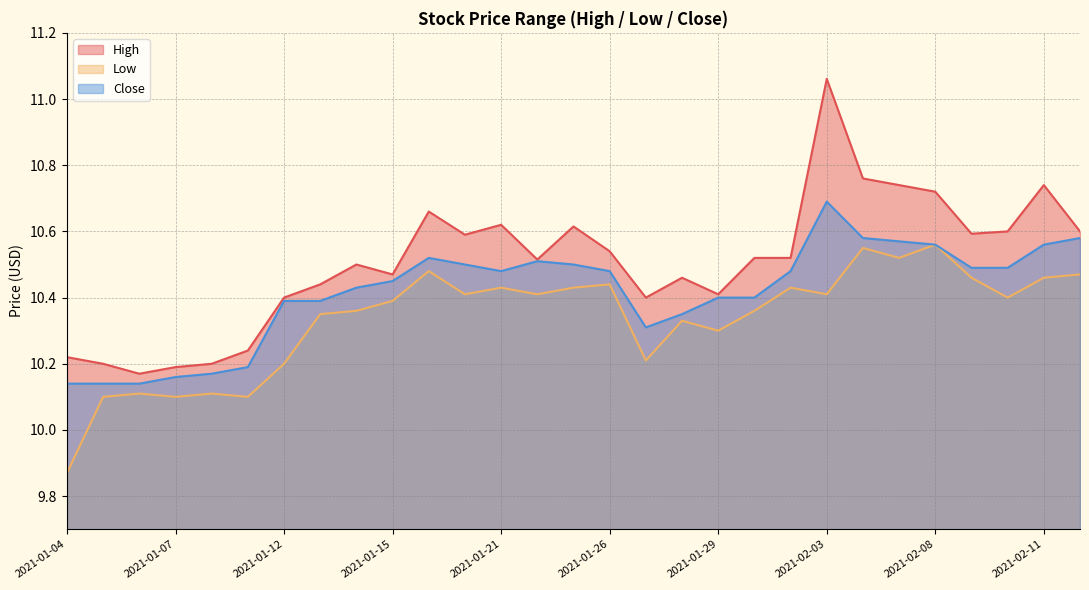

What is the difference between the maximum and second lowest values in the High series?

0.9